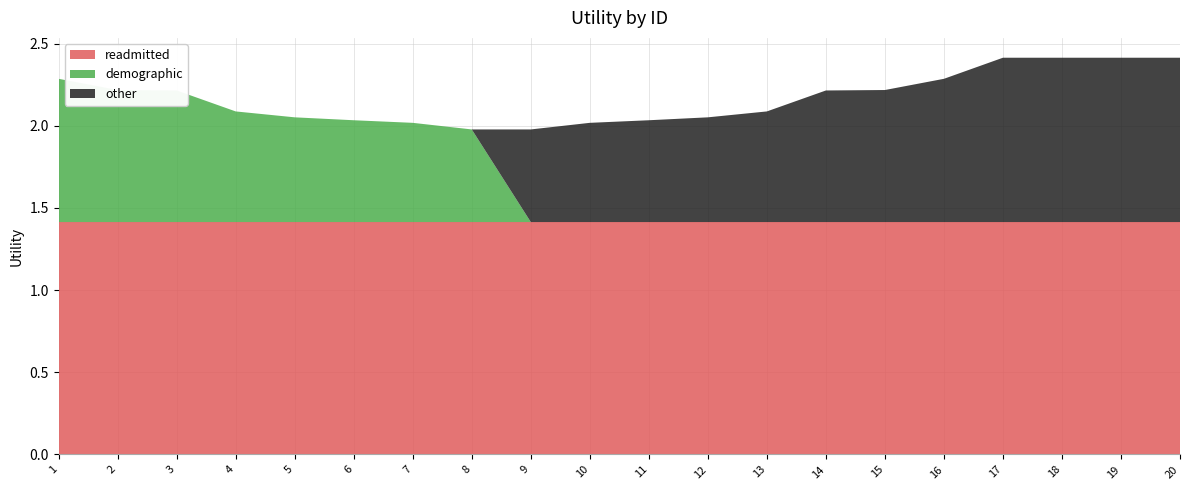

Reading left to right, list all the values displayed in this chart.

readmitted: 1=1.4	2=1.4	3=1.4	4=1.4	5=1.4	6=1.4	7=1.4	8=1.4	9=1.4	10=1.4	11=1.4	12=1.4	13=1.4	14=1.4	15=1.4	16=1.4	17=1.4	18=1.4	19=1.4	20=1.4
demographic: 1=0.9	2=0.8	3=0.8	4=0.7	5=0.6	6=0.6	7=0.6	8=0.6	9=0.0	10=0.0	11=0.0	12=0.0	13=0.0	14=0.0	15=0.0	16=0.0	17=0.0	18=0.0	19=0.0	20=0.0
other: 1=0.0	2=0.0	3=0.0	4=0.0	5=0.0	6=0.0	7=0.0	8=0.0	9=0.6	10=0.6	11=0.6	12=0.6	13=0.7	14=0.8	15=0.8	16=0.9	17=1.0	18=1.0	19=1.0	20=1.0